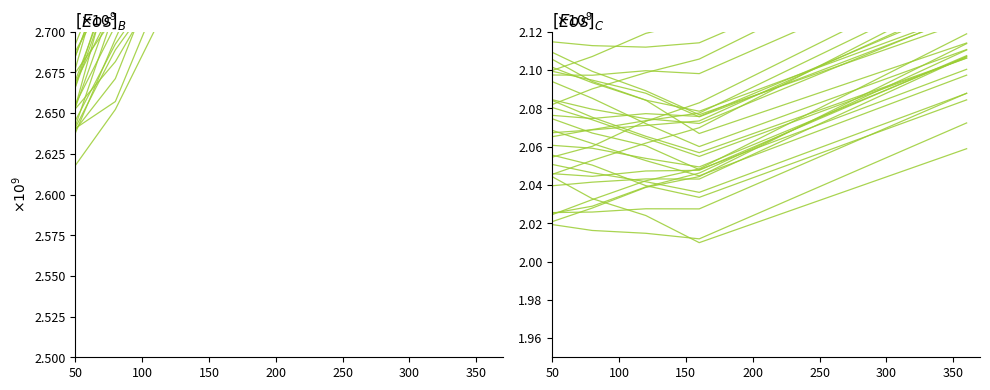

What is the ratio of the value at 150 to the value at 200?

1.0